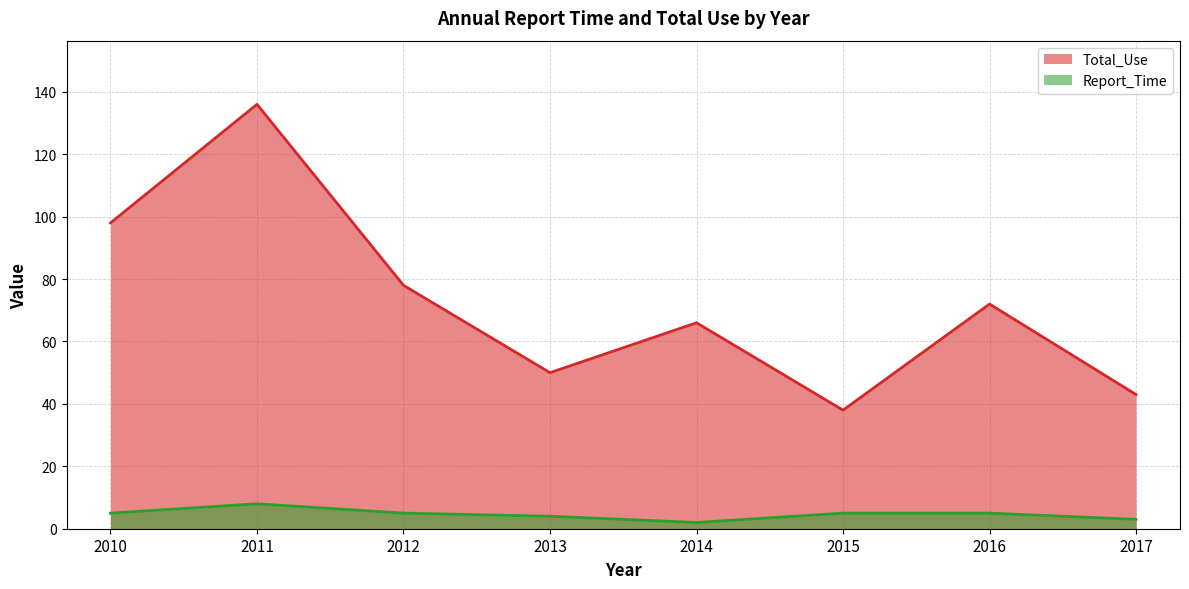

What is the value of the Total_Use point at the 3rd from the left?

78